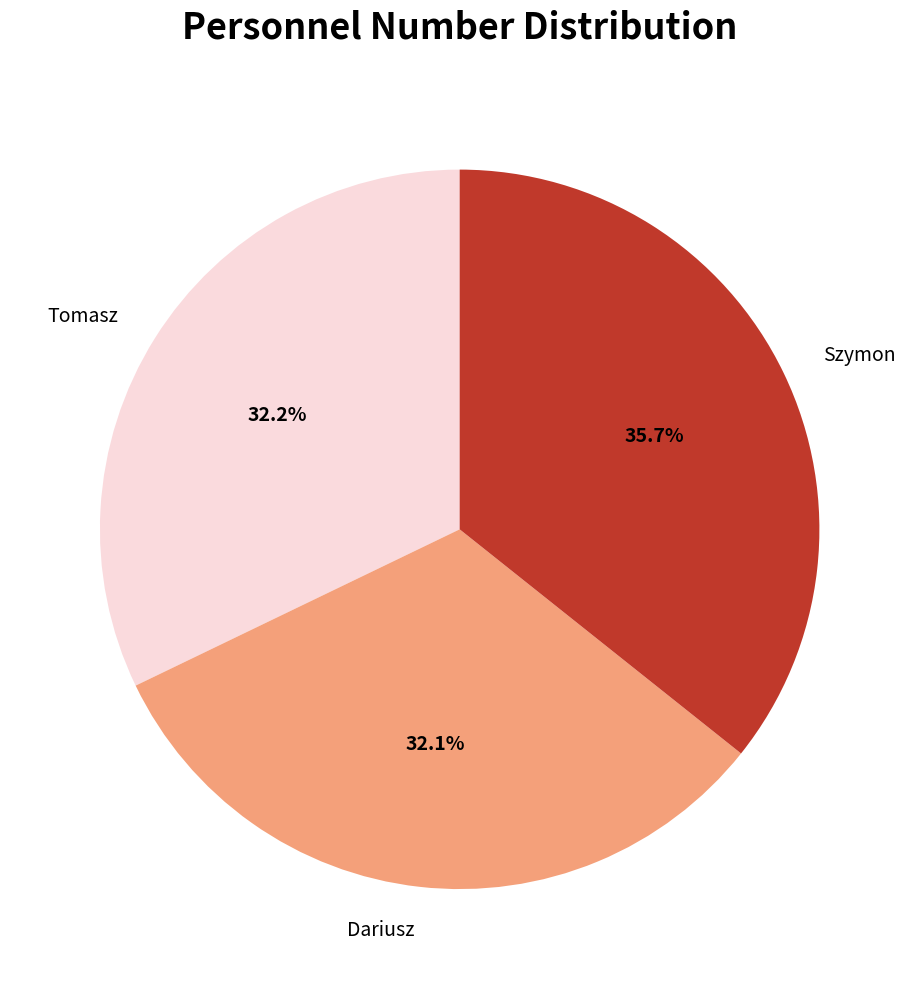

Which category has the biggest portion of the pie?

Szymon